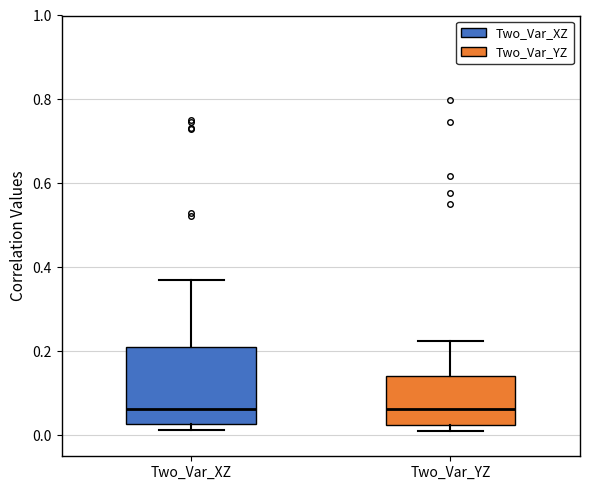

Comparing the boxes themselves (not the whiskers), which one is the tallest?

Two_Var_XZ